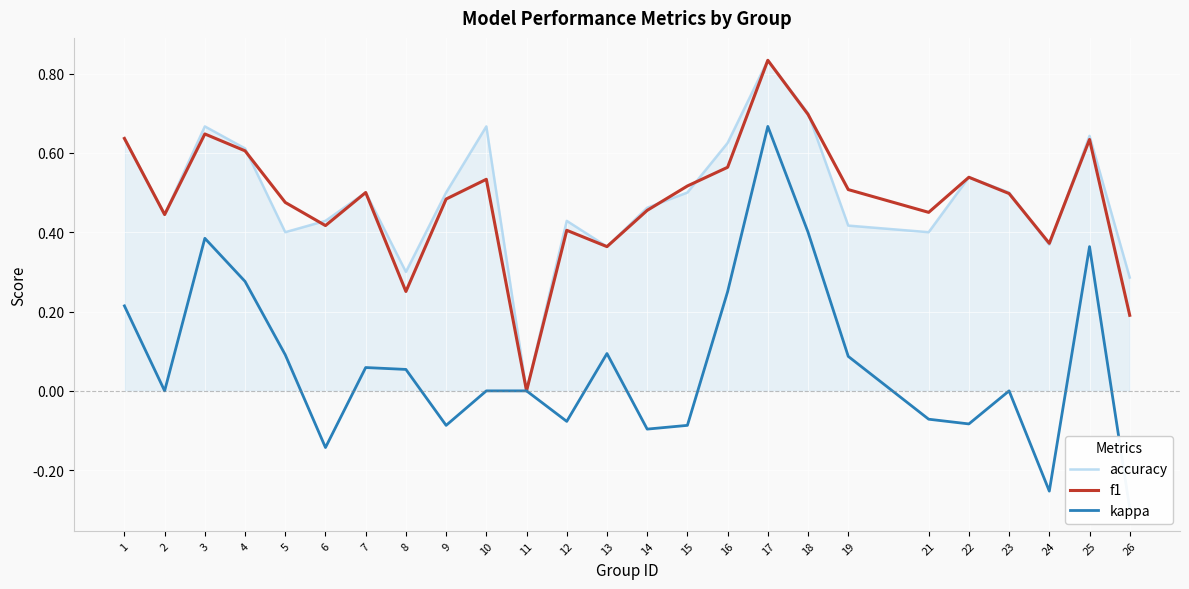

Reading right to left, extract all data points from this chart.

accuracy: 0.3	0.6	0.4	0.5	0.5	0.4	0.4	0.7	0.8	0.6	0.5	0.5	0.4	0.4	0.0	0.7	0.5	0.3	0.5	0.4	0.4	0.6	0.7	0.4	0.6
f1: 0.2	0.6	0.4	0.5	0.5	0.5	0.5	0.7	0.8	0.6	0.5	0.5	0.4	0.4	0.0	0.5	0.5	0.3	0.5	0.4	0.5	0.6	0.6	0.4	0.6
kappa: -0.3	0.4	-0.3	0.0	-0.1	-0.1	0.1	0.4	0.7	0.2	-0.1	-0.1	0.1	-0.1	0.0	0.0	-0.1	0.1	0.1	-0.1	0.1	0.3	0.4	0.0	0.2